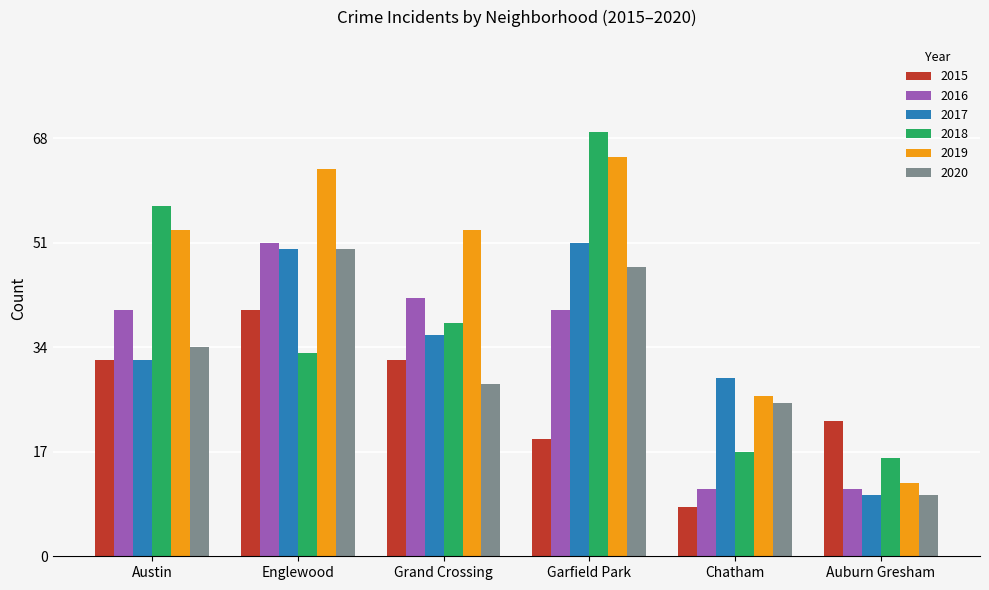

What are all the series names shown in the legend?

2015, 2016, 2017, 2018, 2019, 2020